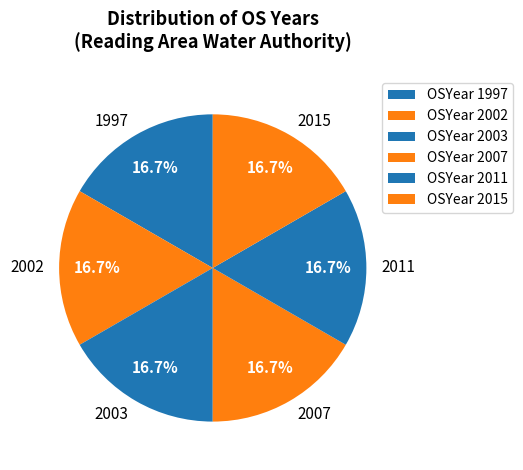

How many slices are in this pie chart?

6